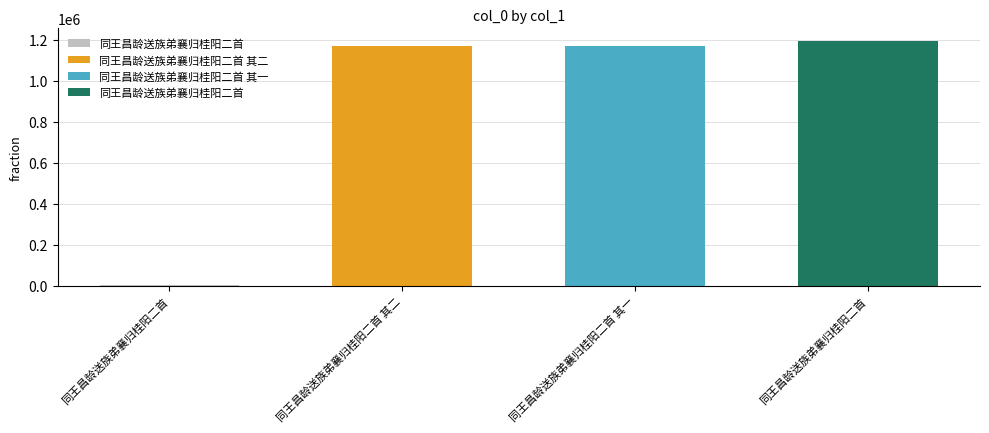

Are the bars horizontal?

No